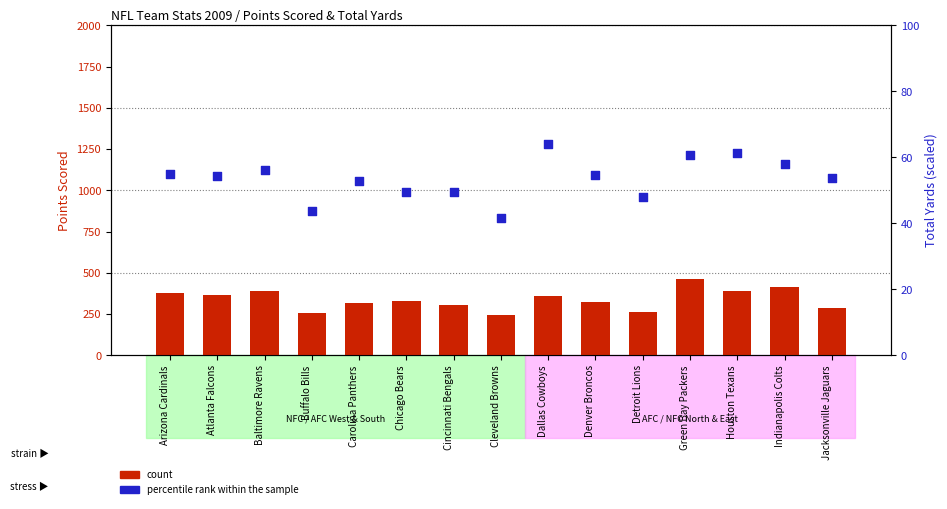

What are all the series names shown in the legend?

count, percentile rank within the sample